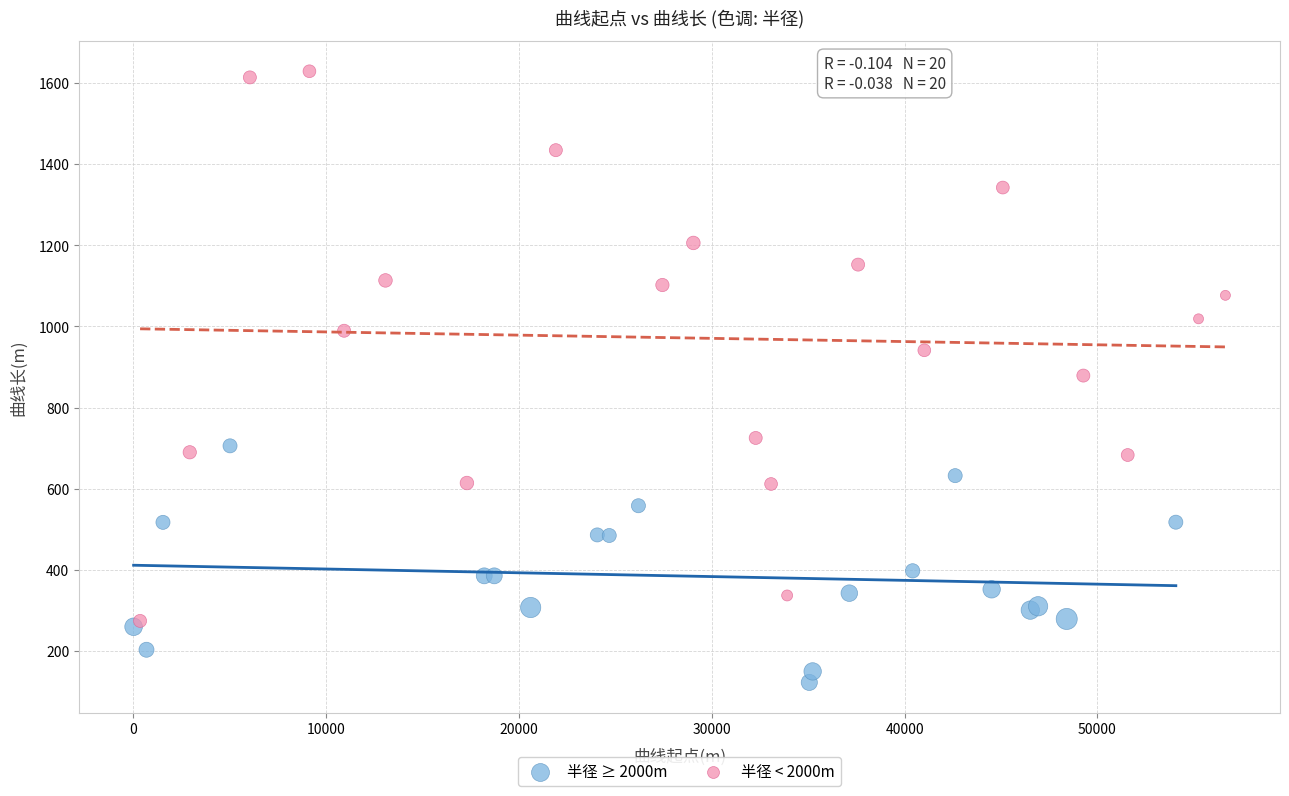

Which series has the widest spread of Y values?

半径 < 2000m